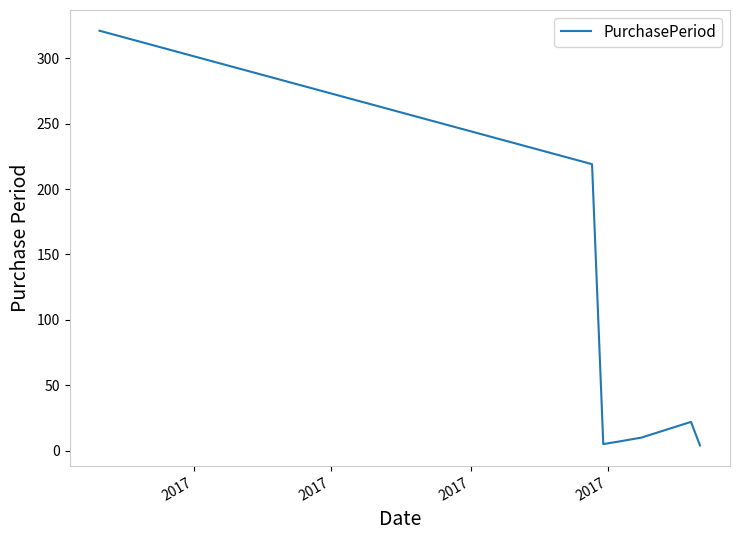

What is the maximum value shown in the chart?

321